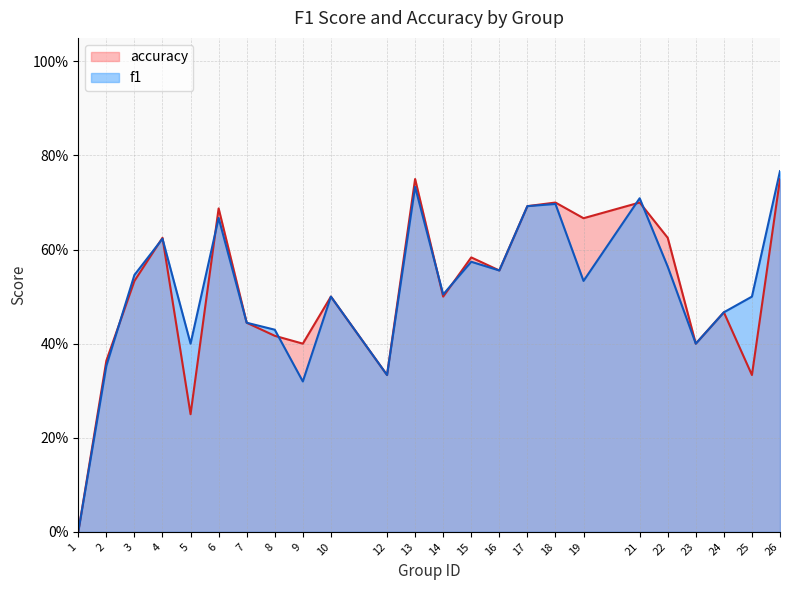

Where is f1 nearest to the value 0?

1